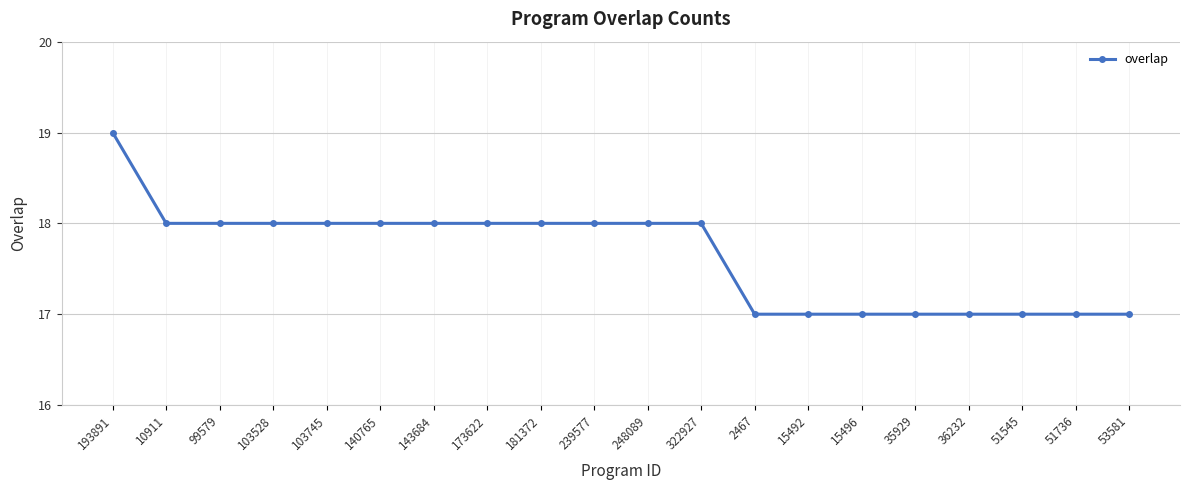

What is the label of the 18th point from the right?

99579